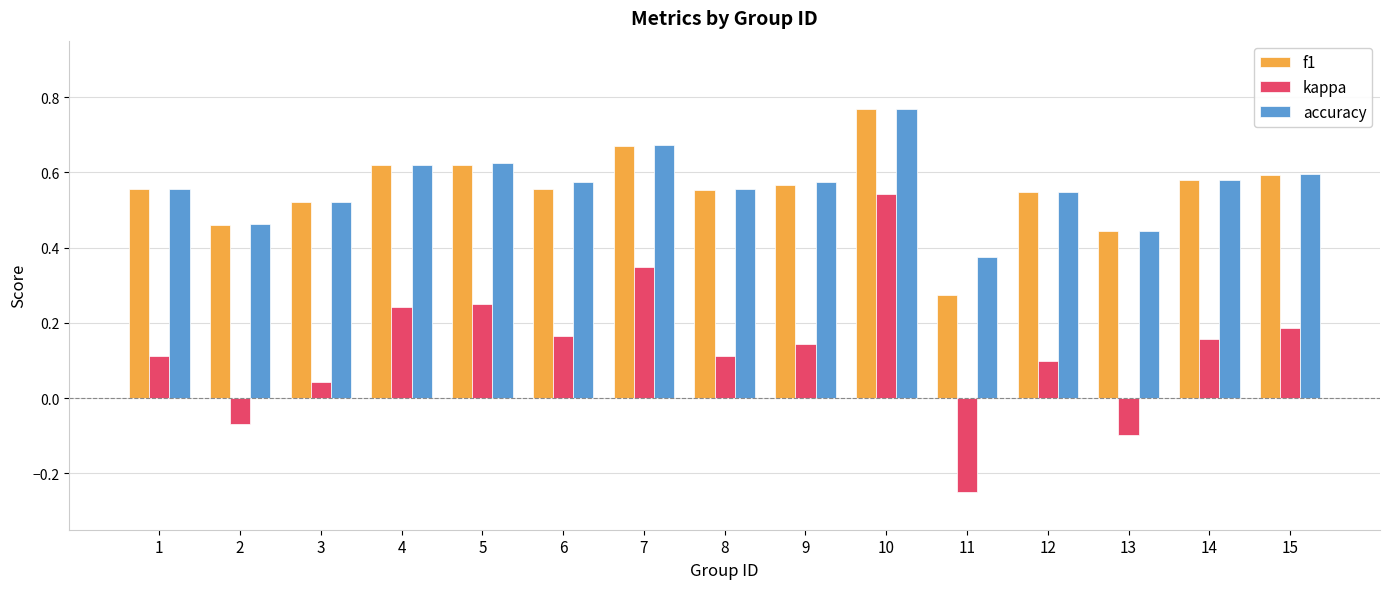

What is the sum of the f1 values at 3 and 10?

1.3